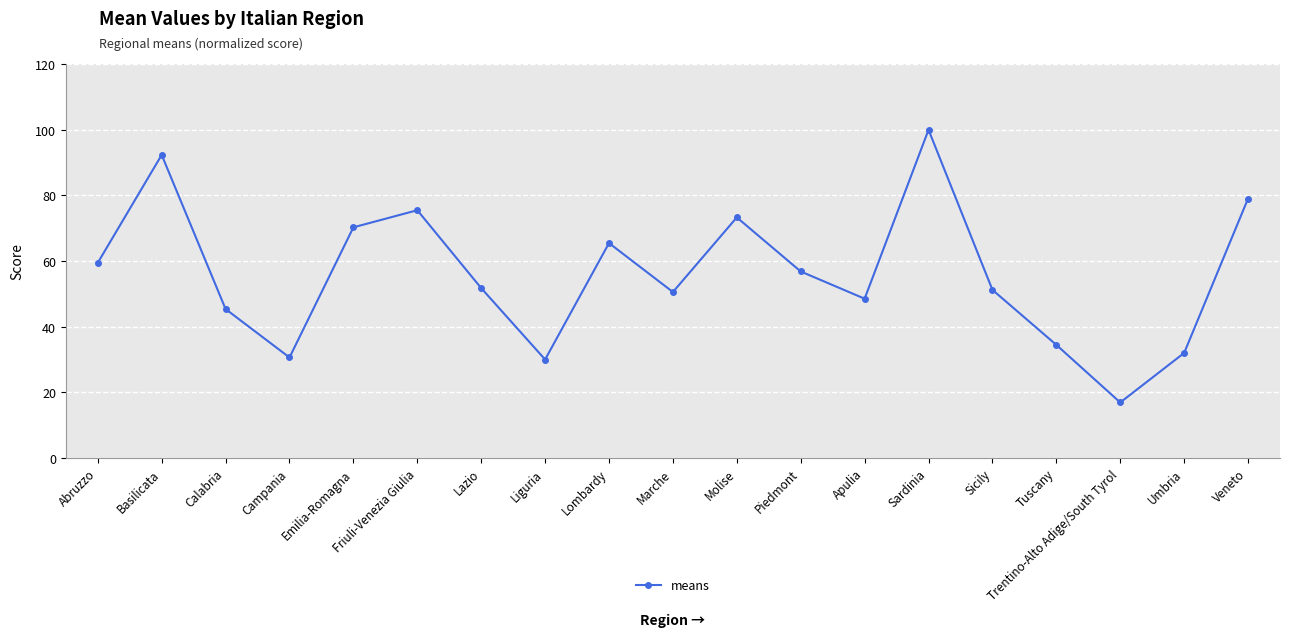

Which has a higher value, Campania or Tuscany?

Tuscany